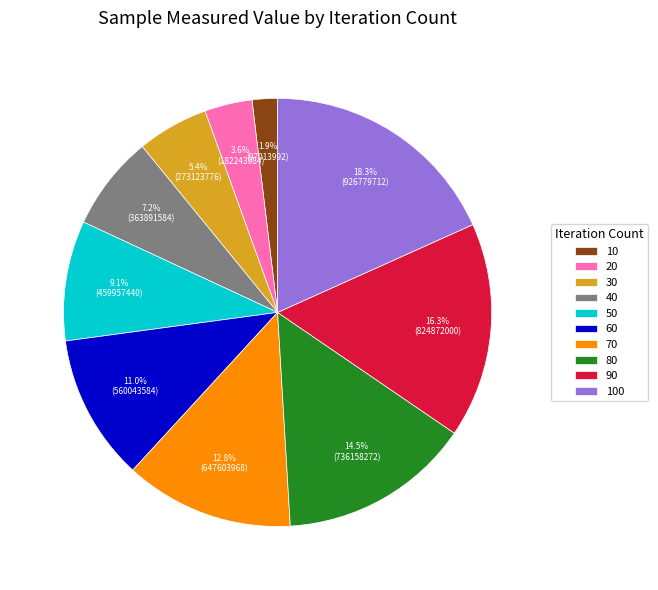

What percentage is the 50 slice, to the nearest percent?

9%